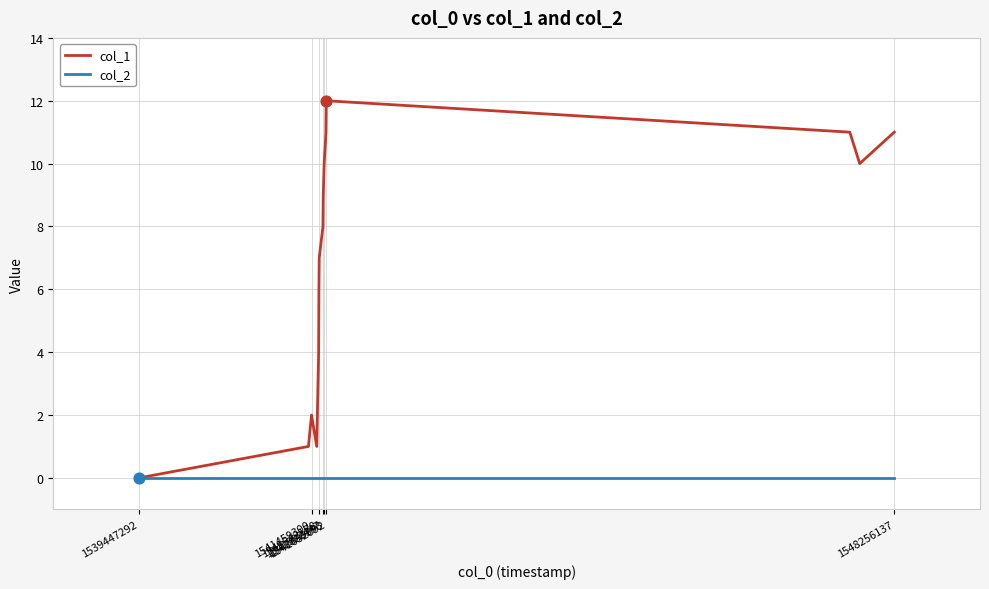

Which series has the largest total across all categories?

col_1